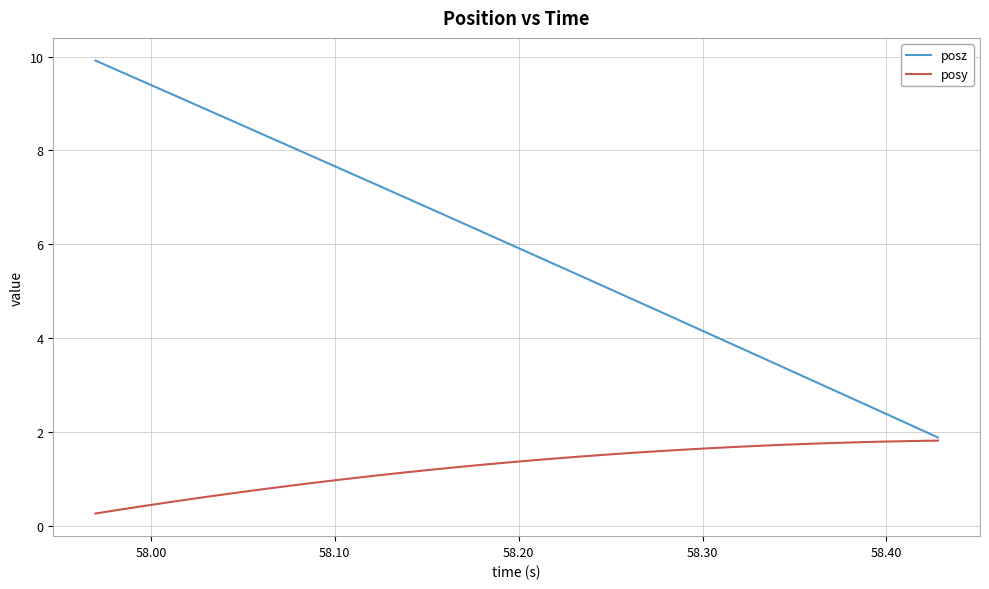

What is the maximum value shown in the chart?

9.9